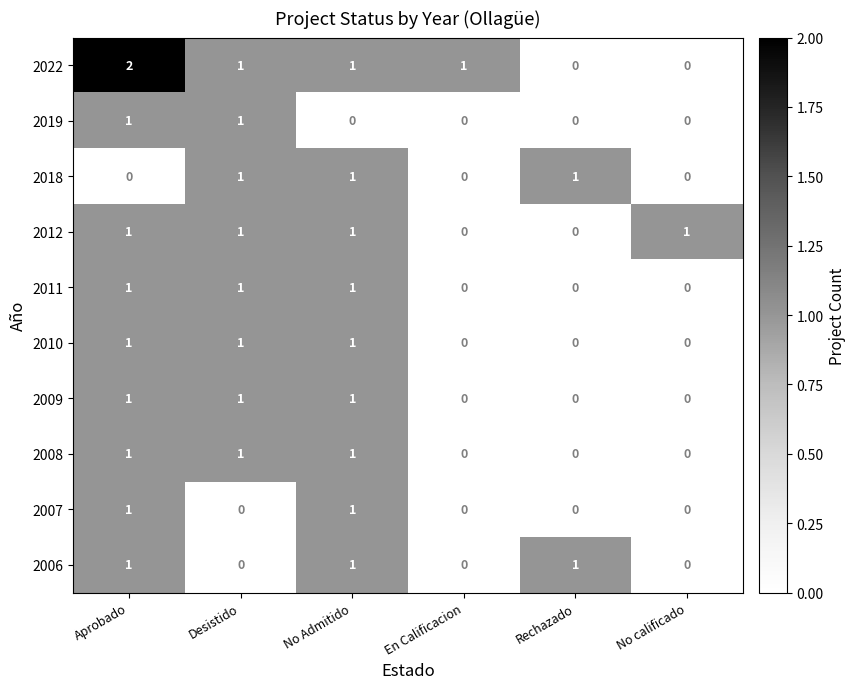

At which category does the chart reach its peak across all series?

Aprobado